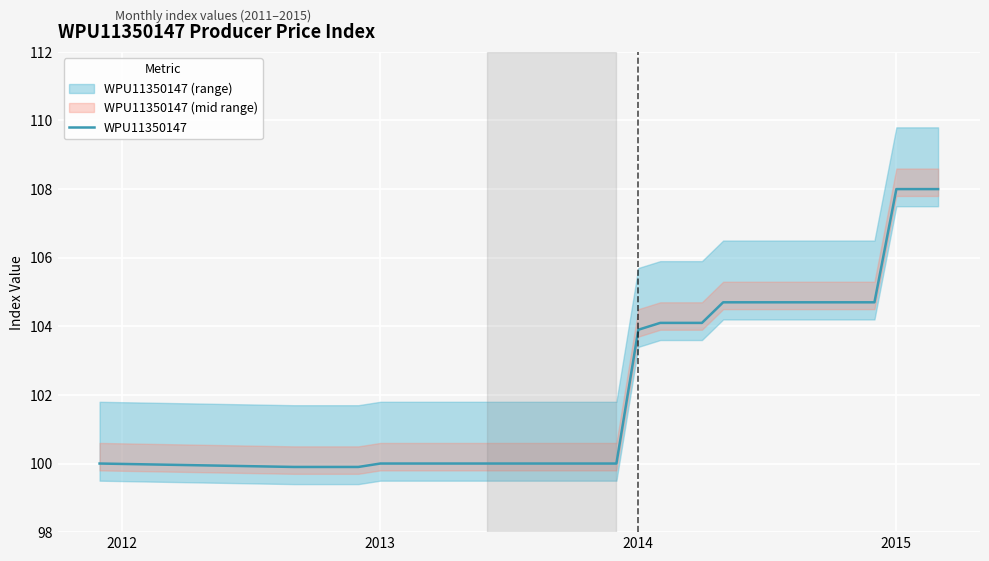

Is this an area chart (filled region under the line)?

No